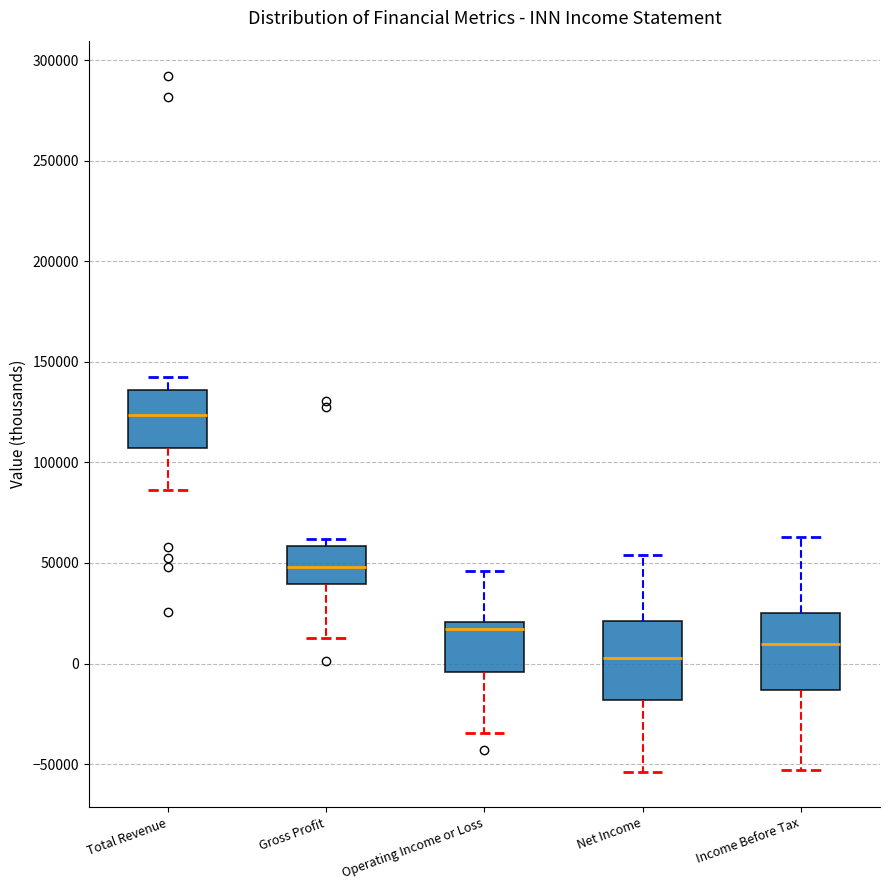

Which box has the highest median line?

Total Revenue